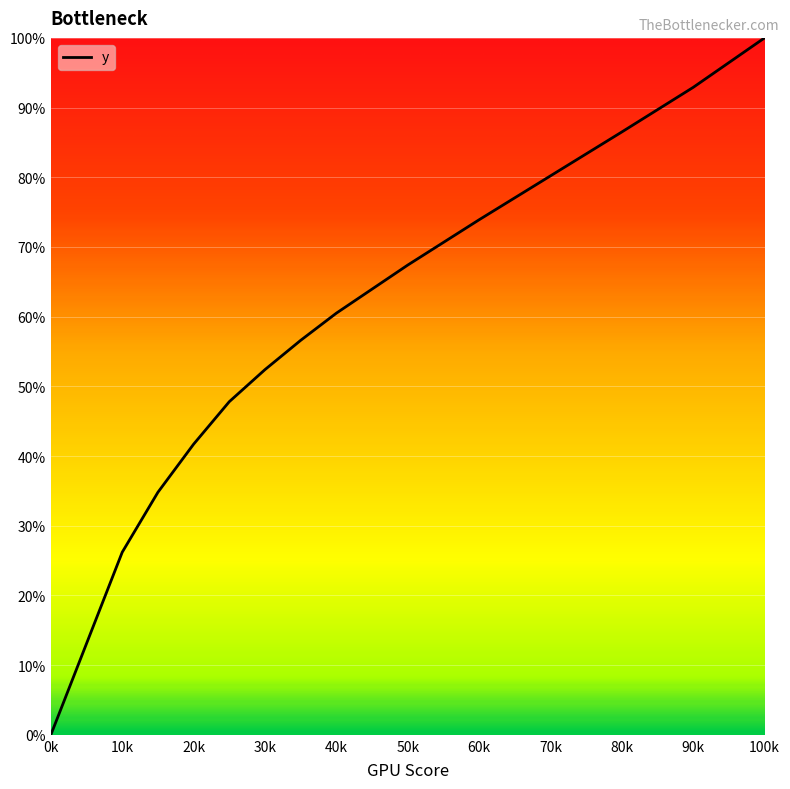

Reading left to right, extract all data points from this chart.

0.0	0.3	0.3	0.4	0.5	0.5	0.6	0.6	0.7	0.7	0.8	0.9	0.9	1.0